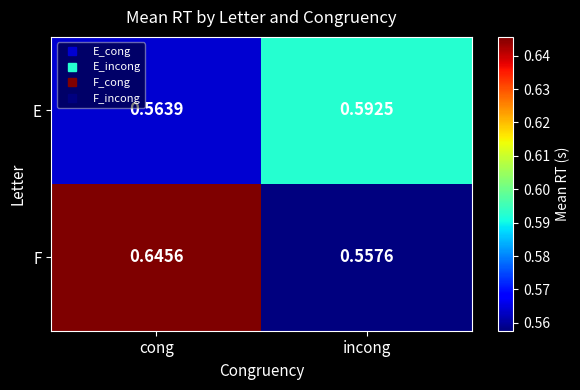

Between cong and incong, which series saw the biggest shift?

F